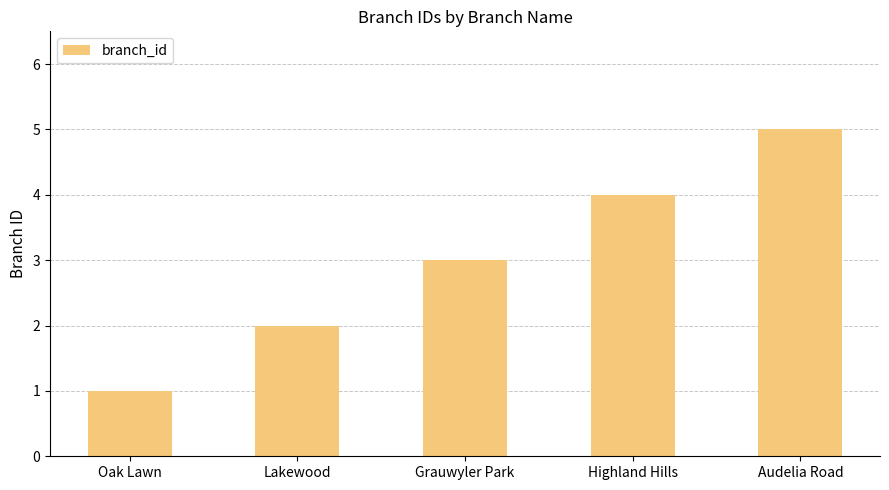

Between Grauwyler Park and Audelia Road, which is larger?

Audelia Road